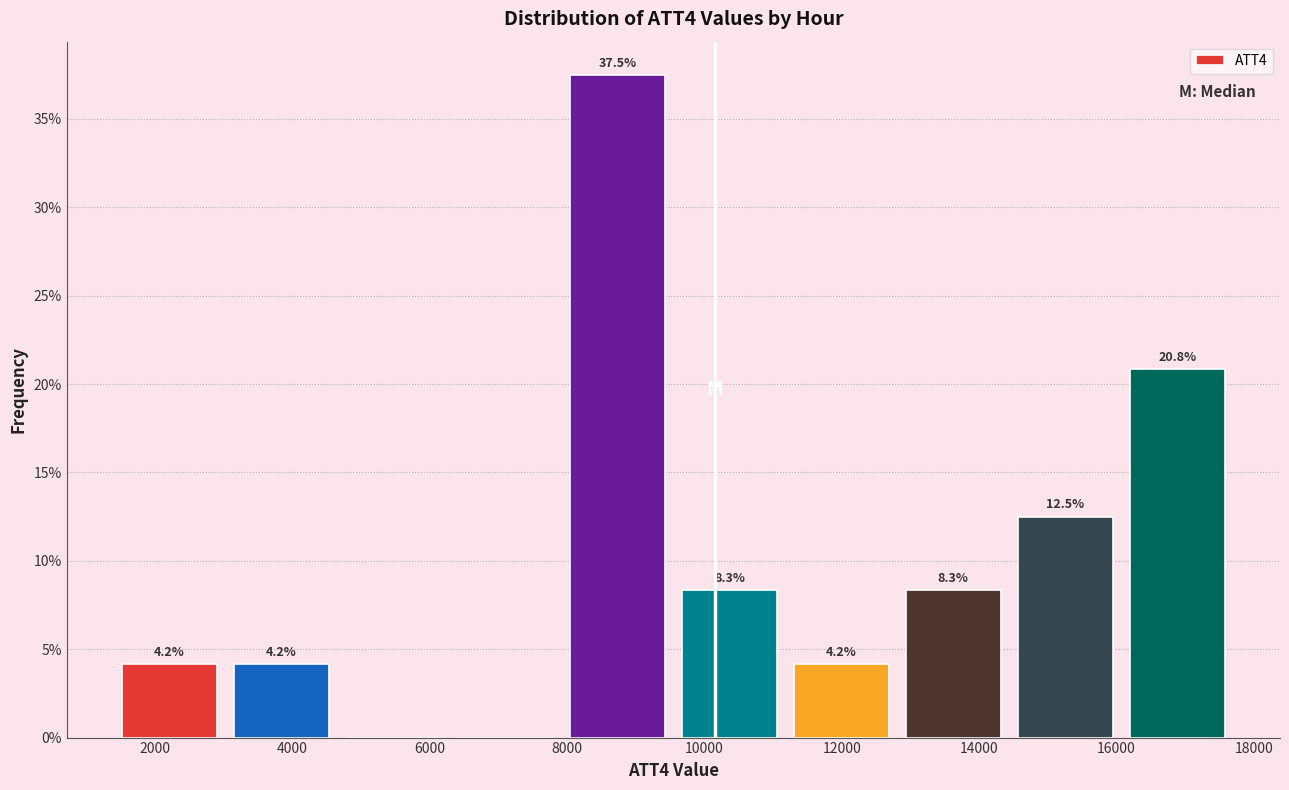

Over which range of the x-axis is the bar tallest?

8000 to 9600